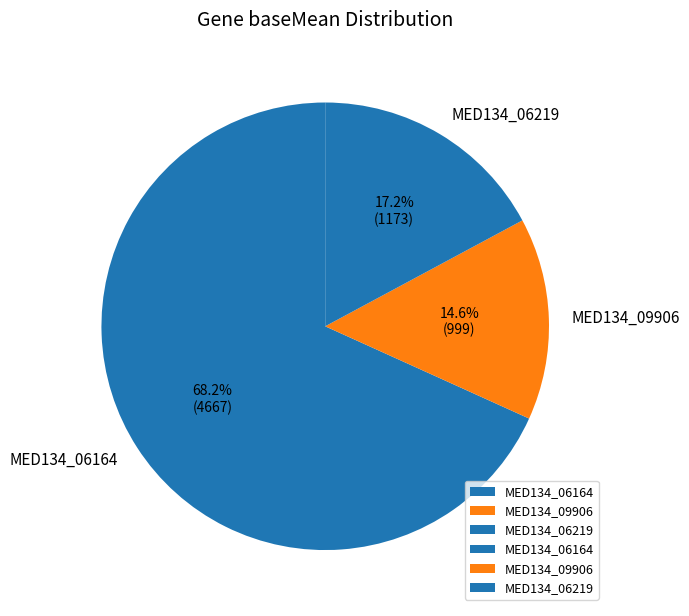

Between MED134_06164 and MED134_09906, which is larger?

MED134_06164